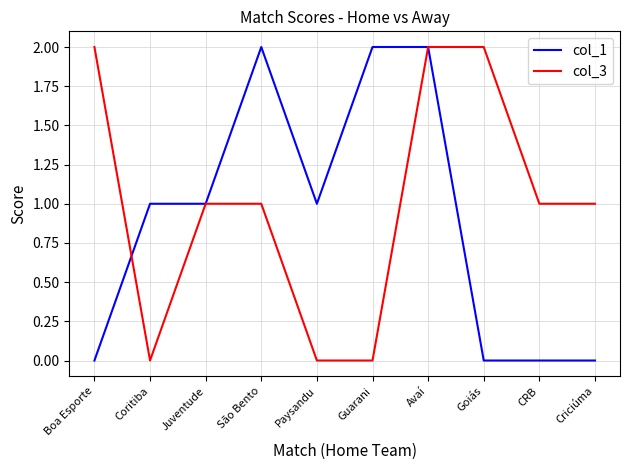

Where do col_3 and col_1 first cross each other?

Boa Esporte and Coritiba